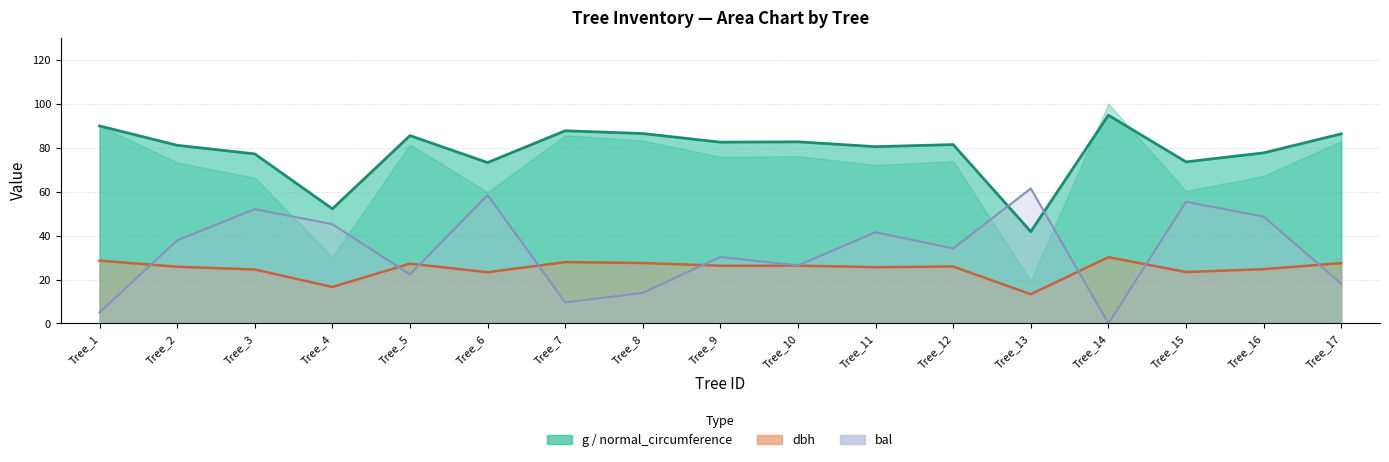

What is the spread (max minus min) of values at Tree_1?

84.8